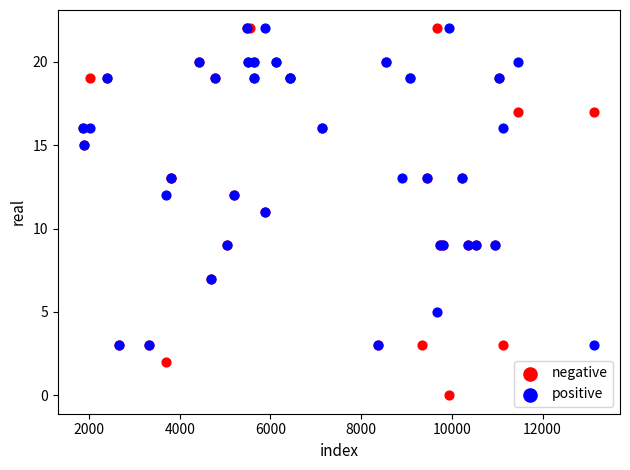

Which series has the largest Y range (max minus min)?

negative